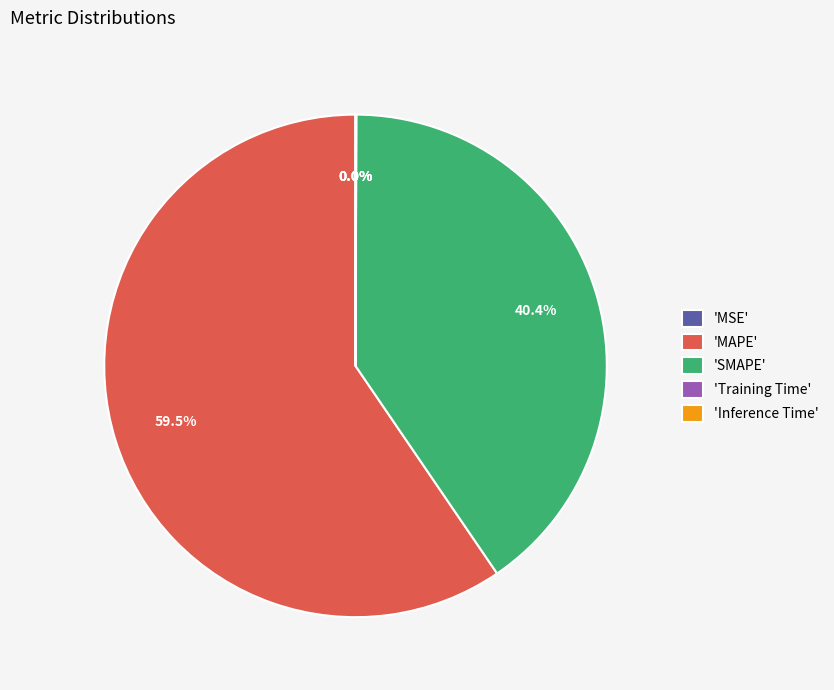

Is there any slice that represents more than half of the pie?

Yes